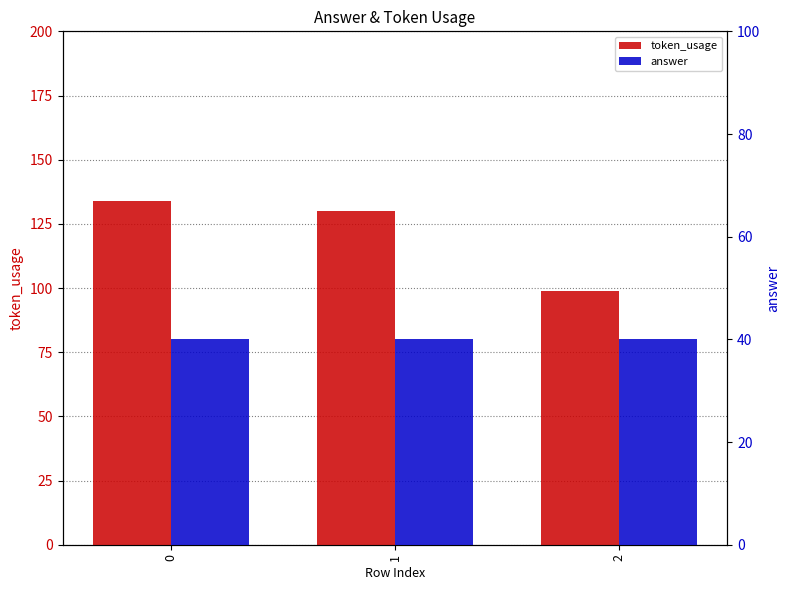

What is the value of the token_usage bar at the 3rd from the left?

99